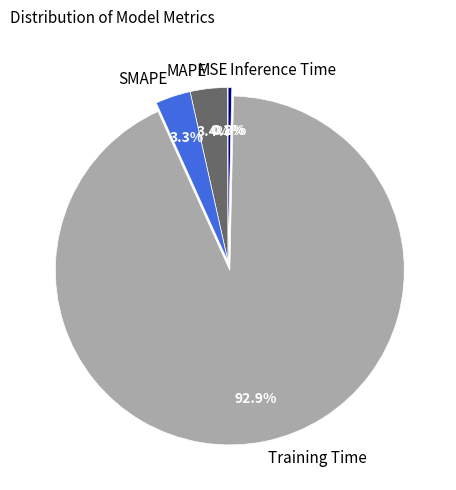

Is it true that SMAPE is 11% of the pie?

False